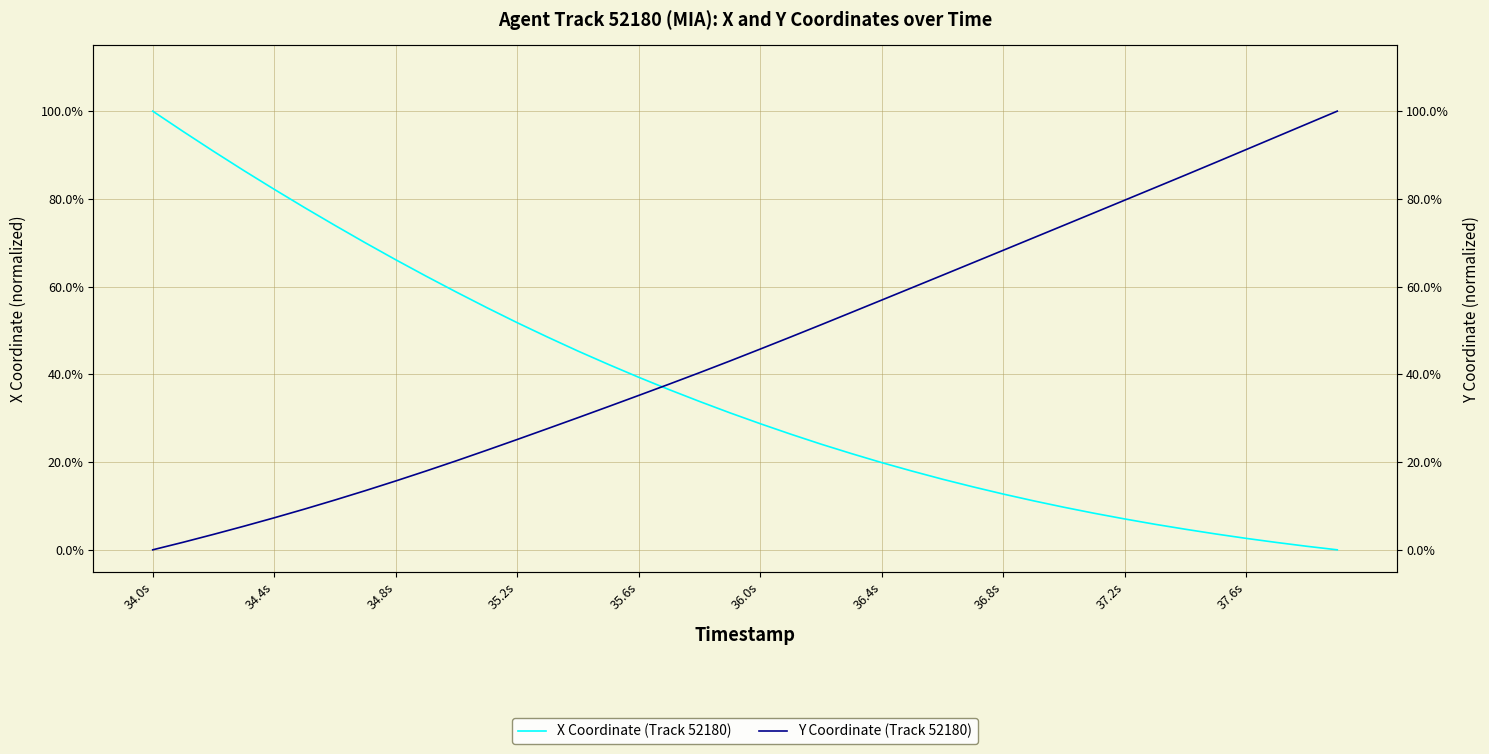

Count the number of categories in the chart.

40